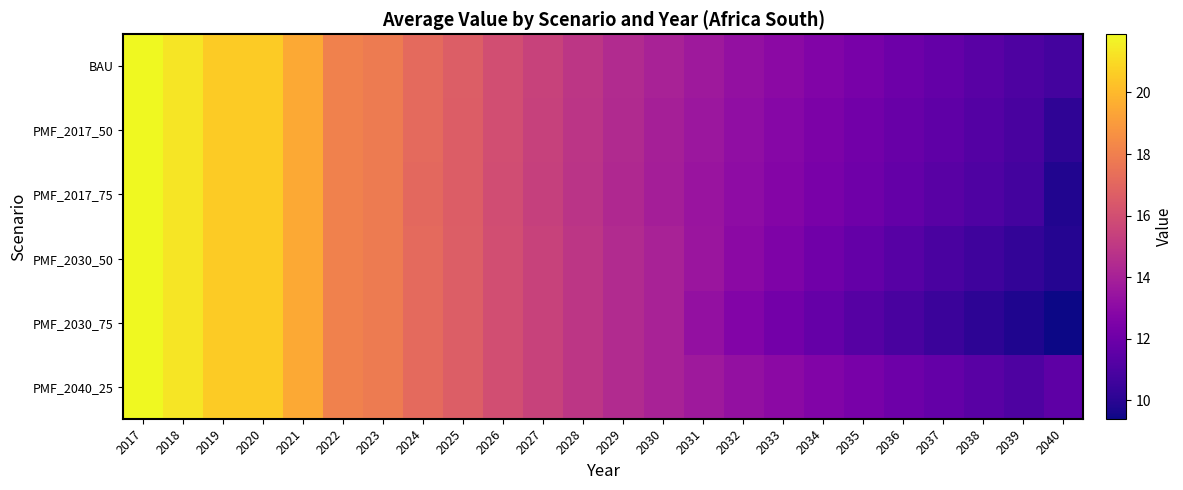

Which series changed the most between 2025 and 2026?

PMF_2017_75